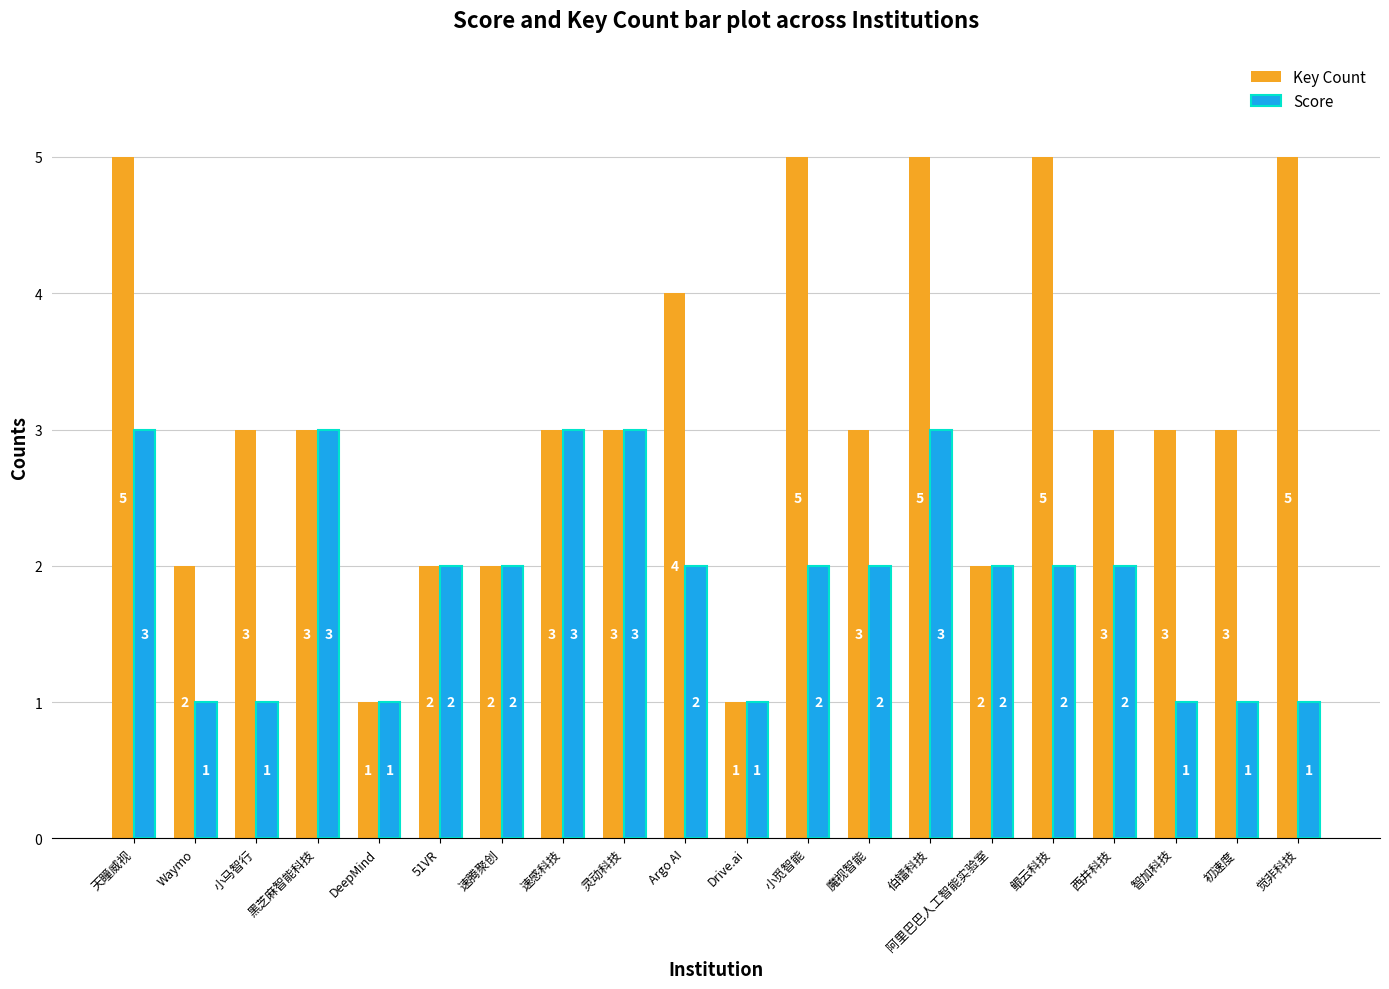

The value of Score at 灵动科技 is 3. True or false?

True